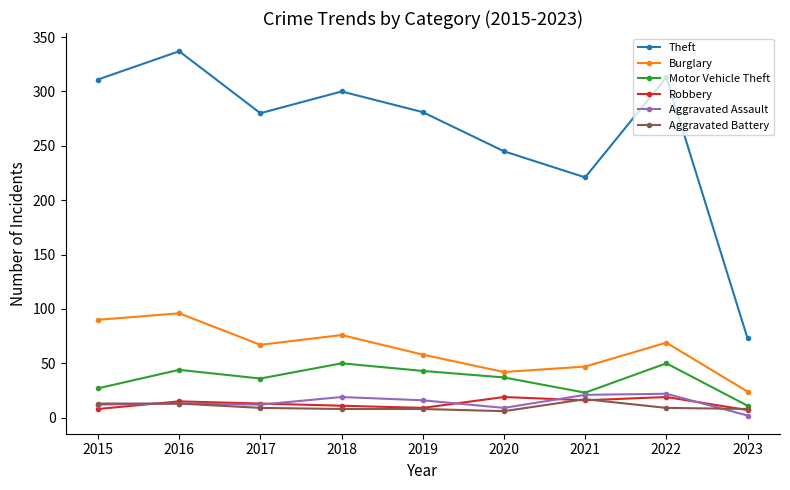

Is the value of Burglary at 2019 greater than the value of Motor Vehicle Theft at 2021?

Yes